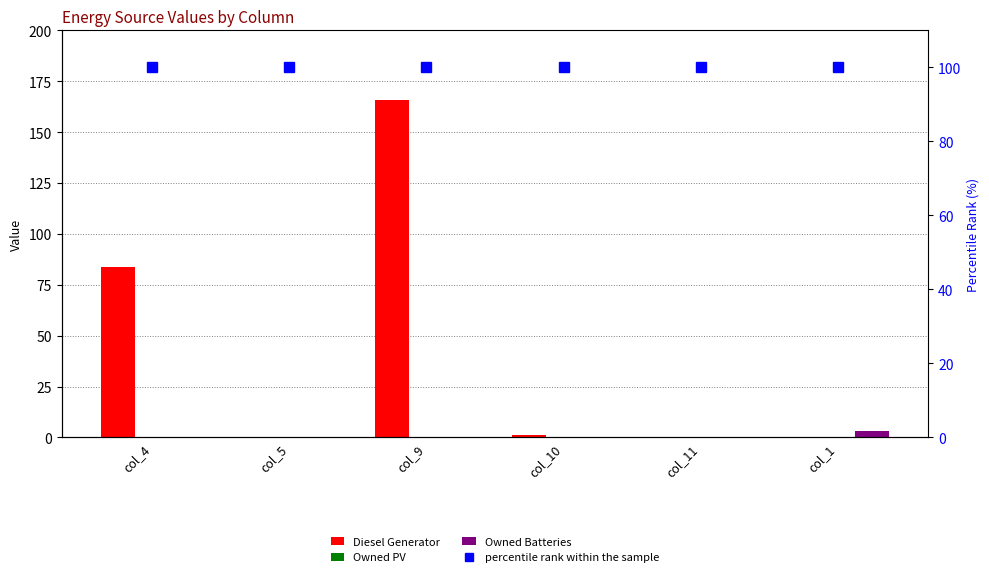

Reading left to right, what are all the values shown in this chart?

Diesel Generator: 84	0	166	1	0	0
Owned PV: 0	0	0	0	0	0
Owned Batteries: 0	0	0	0	0	3
percentile rank within the sample: 100	100	100	100	100	100